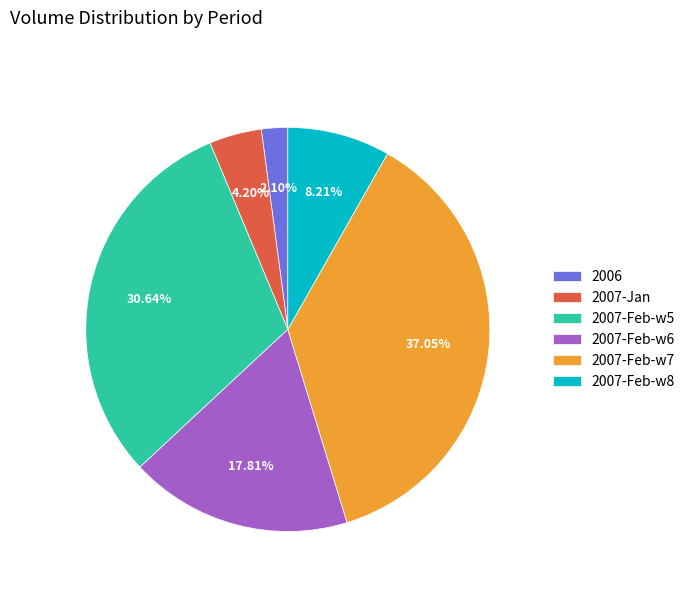

Combined, do 2007-Feb-w5 and 2007-Feb-w6 account for over 50%?

No